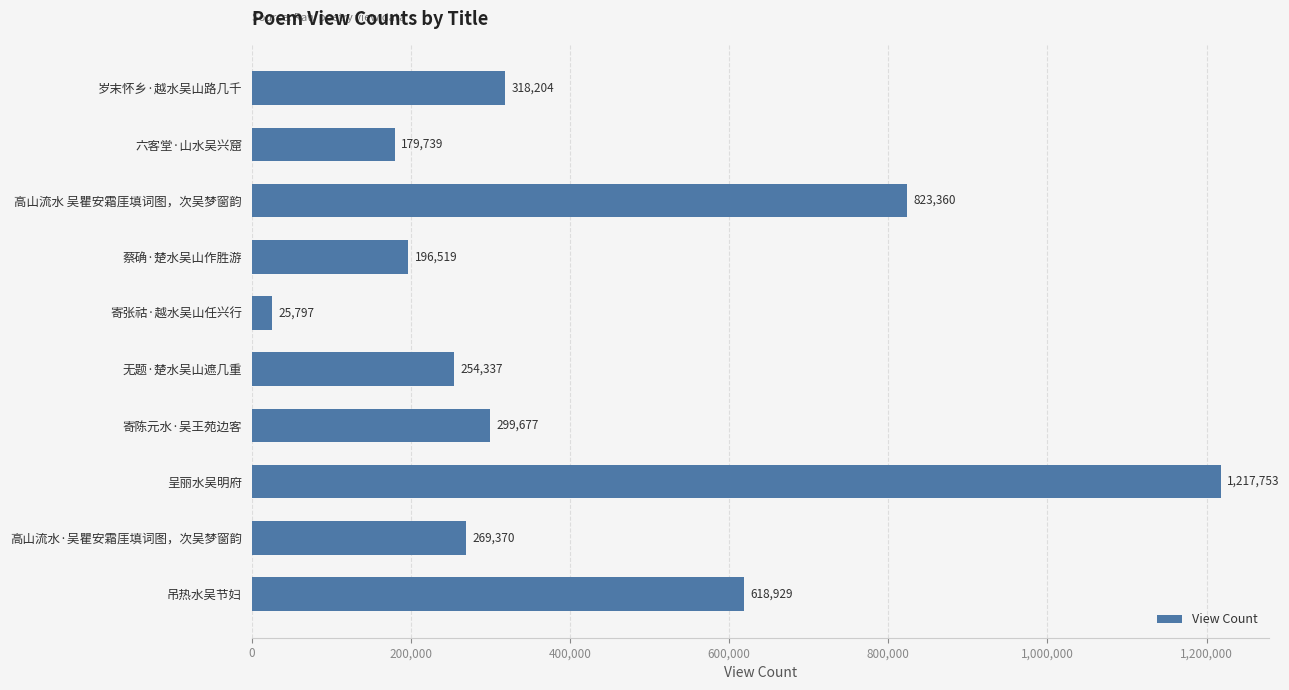

Are the bars horizontal?

Yes